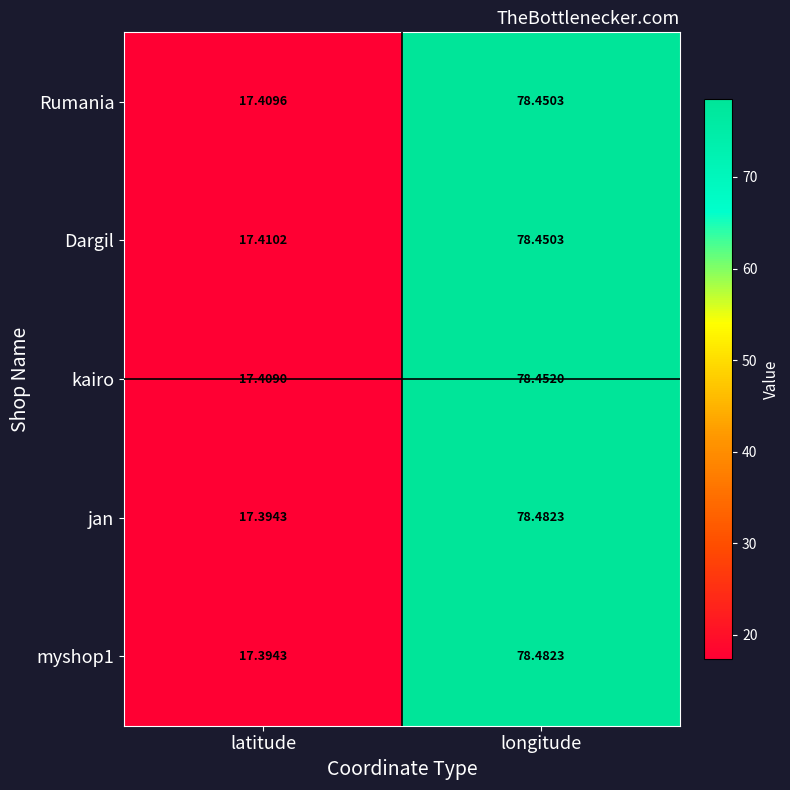

At which category is the sum across all series the highest?

longitude